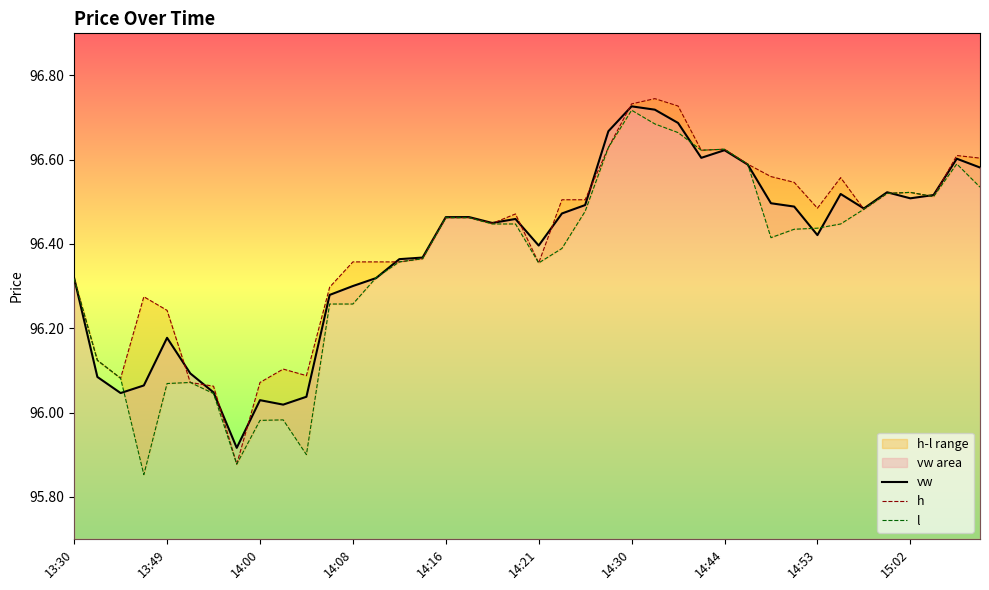

At which category is the sum across all series the highest?

14:30